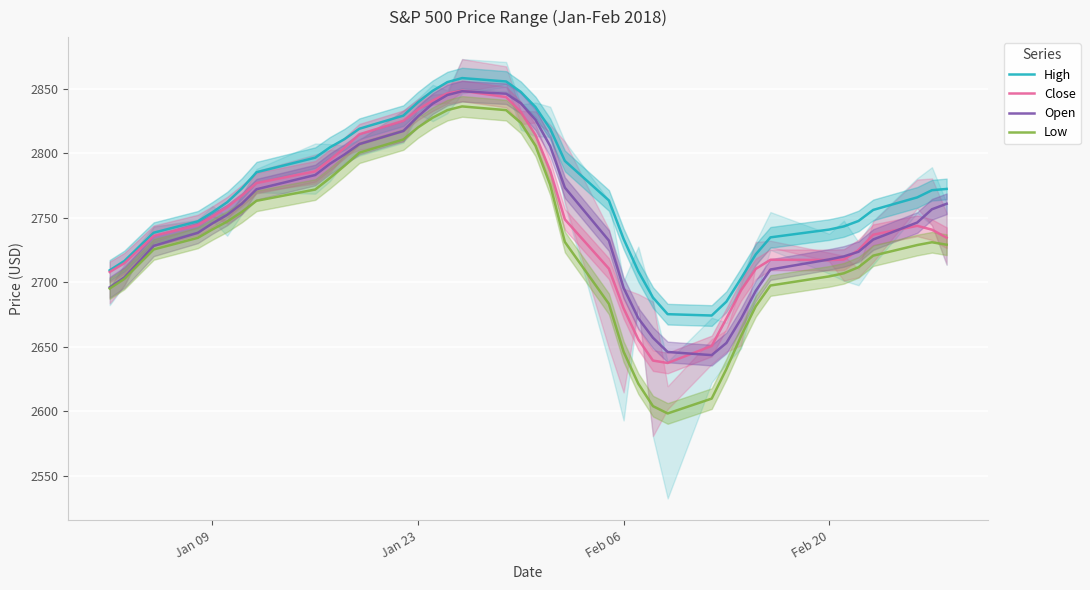

Is it true that High equals 2740.9 at Feb 20?

True